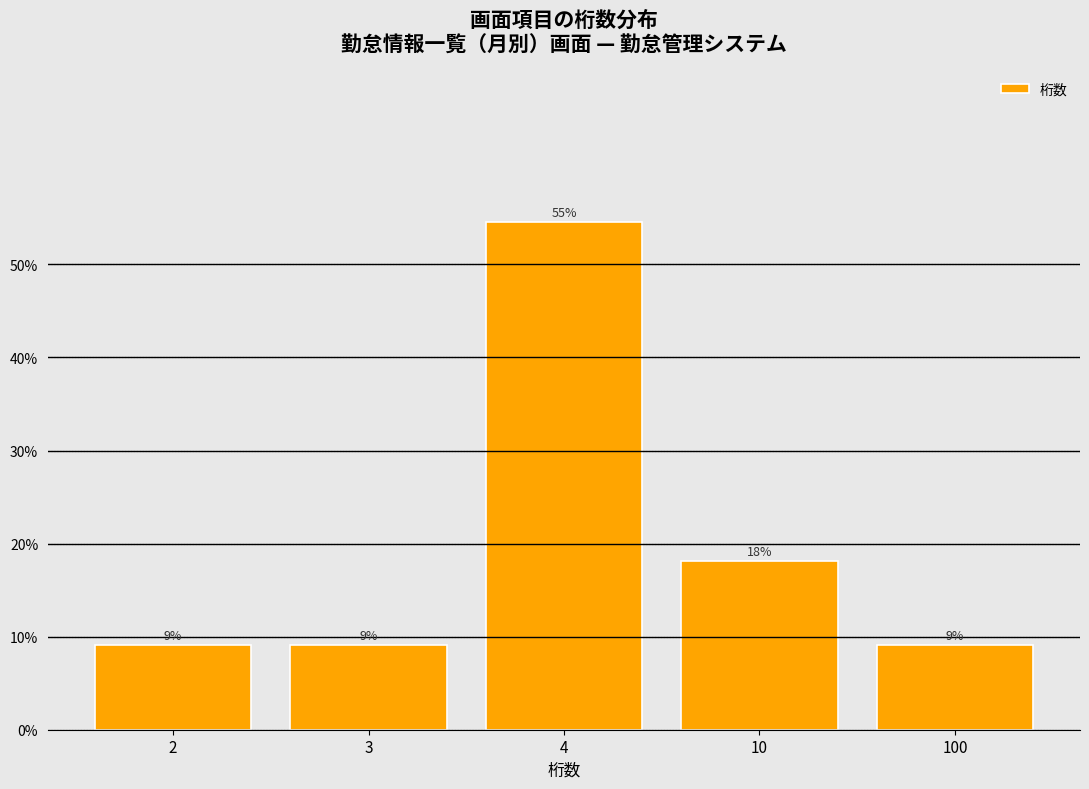

How many bars are there in total?

5